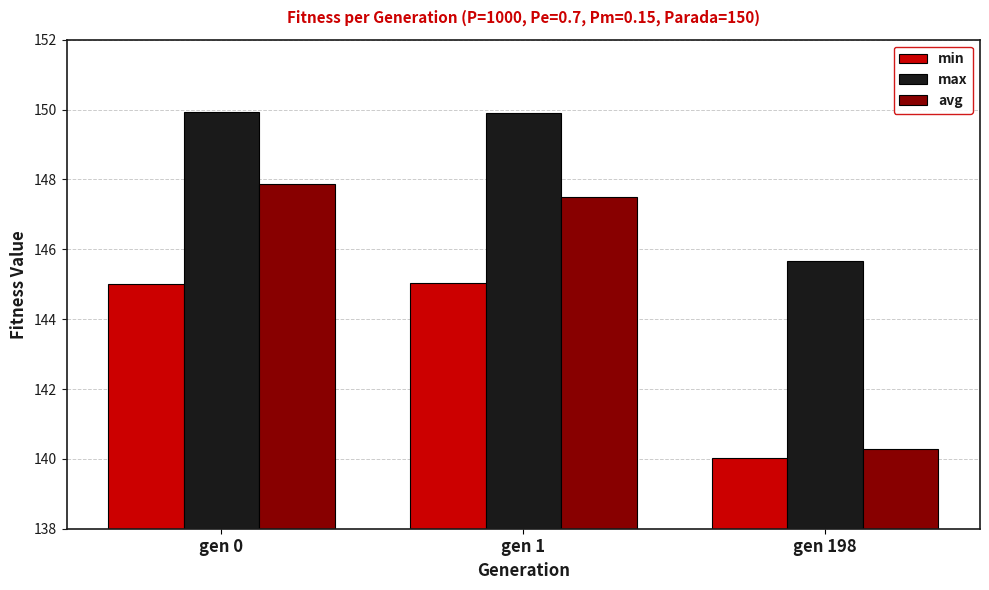

Which series has the largest range (max minus min)?

avg